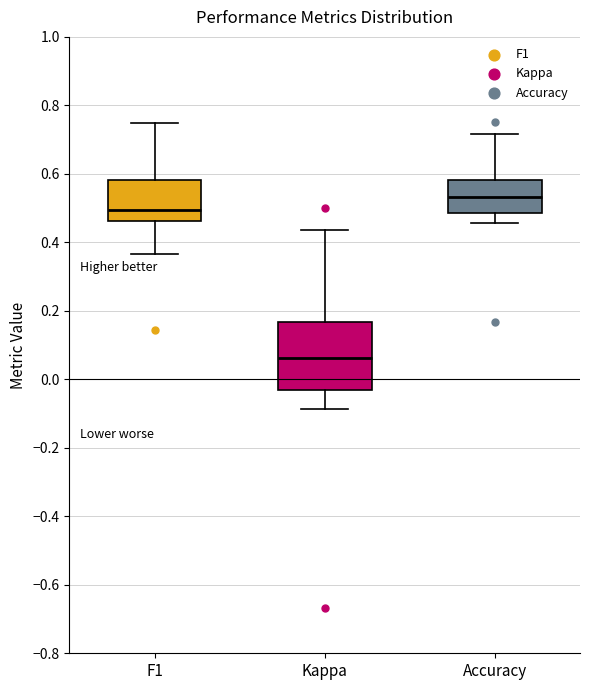

Comparing the boxes themselves (not the whiskers), which one is the tallest?

Kappa